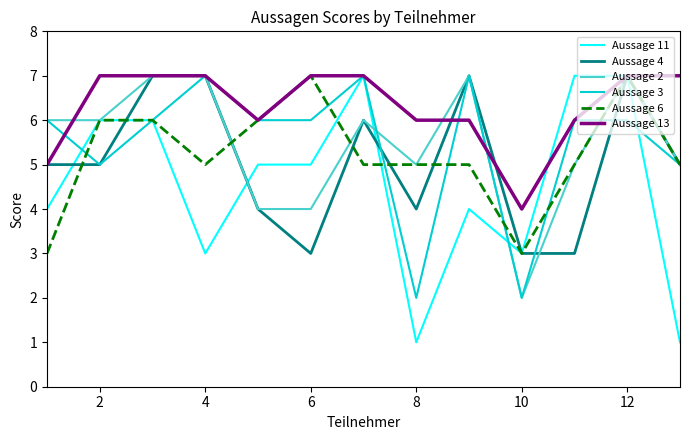

Which series has the largest total across all categories?

Aussage 13